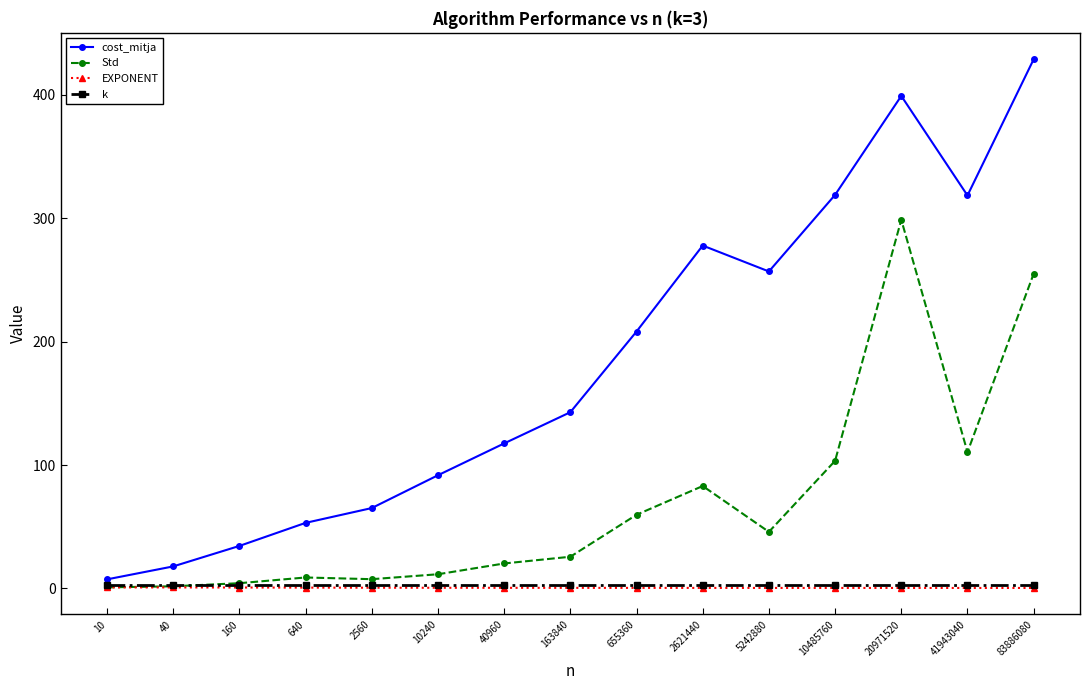

What is the minimum value shown in the chart?

0.3